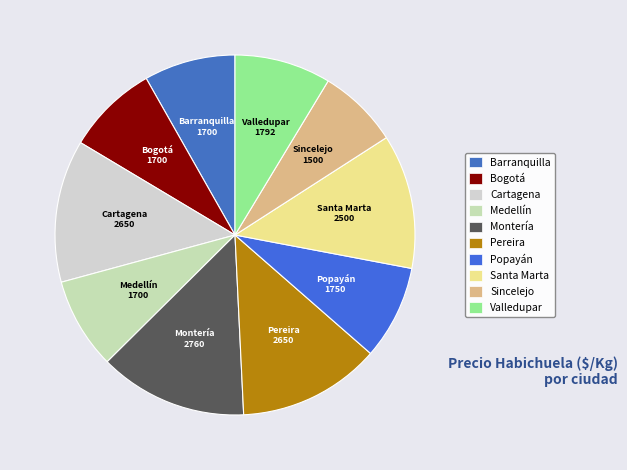

What is the smallest slice in the pie chart?

Sincelejo